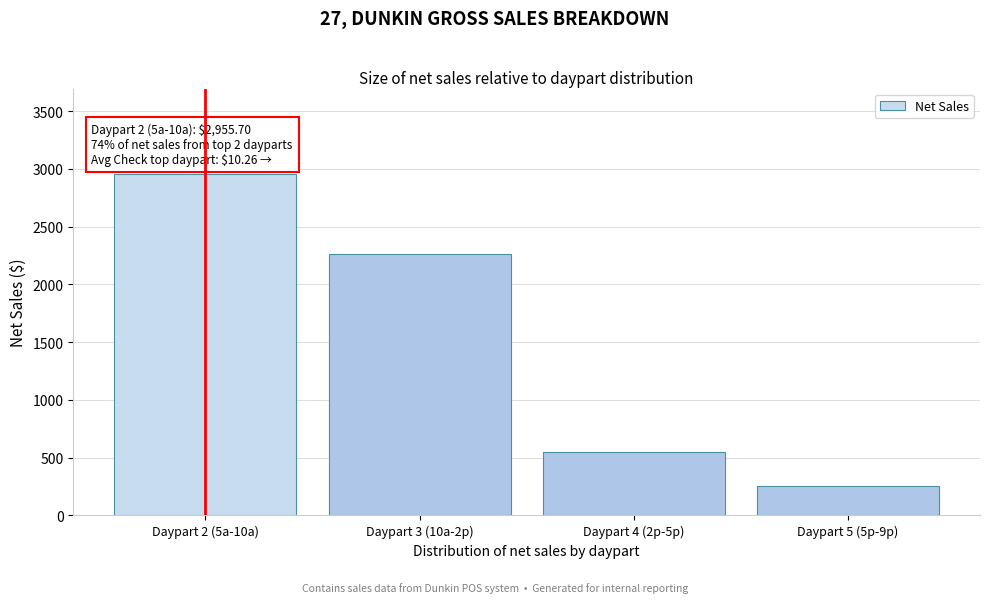

Reading left to right, transcribe all the data shown in this chart.

Daypart 2 (5a-10a)=2955.7	Daypart 3 (10a-2p)=2265.4	Daypart 4 (2p-5p)=545.9	Daypart 5 (5p-9p)=257.5